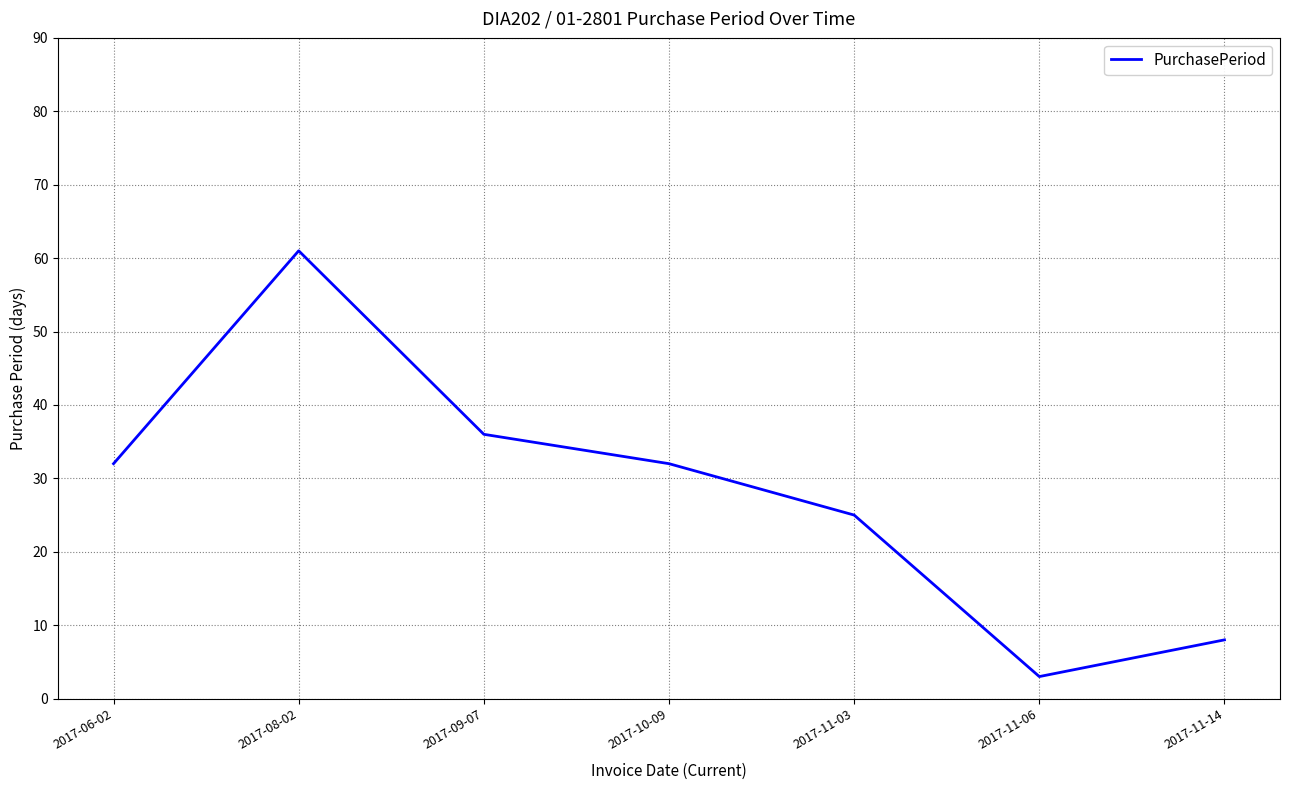

What is the average value?

28